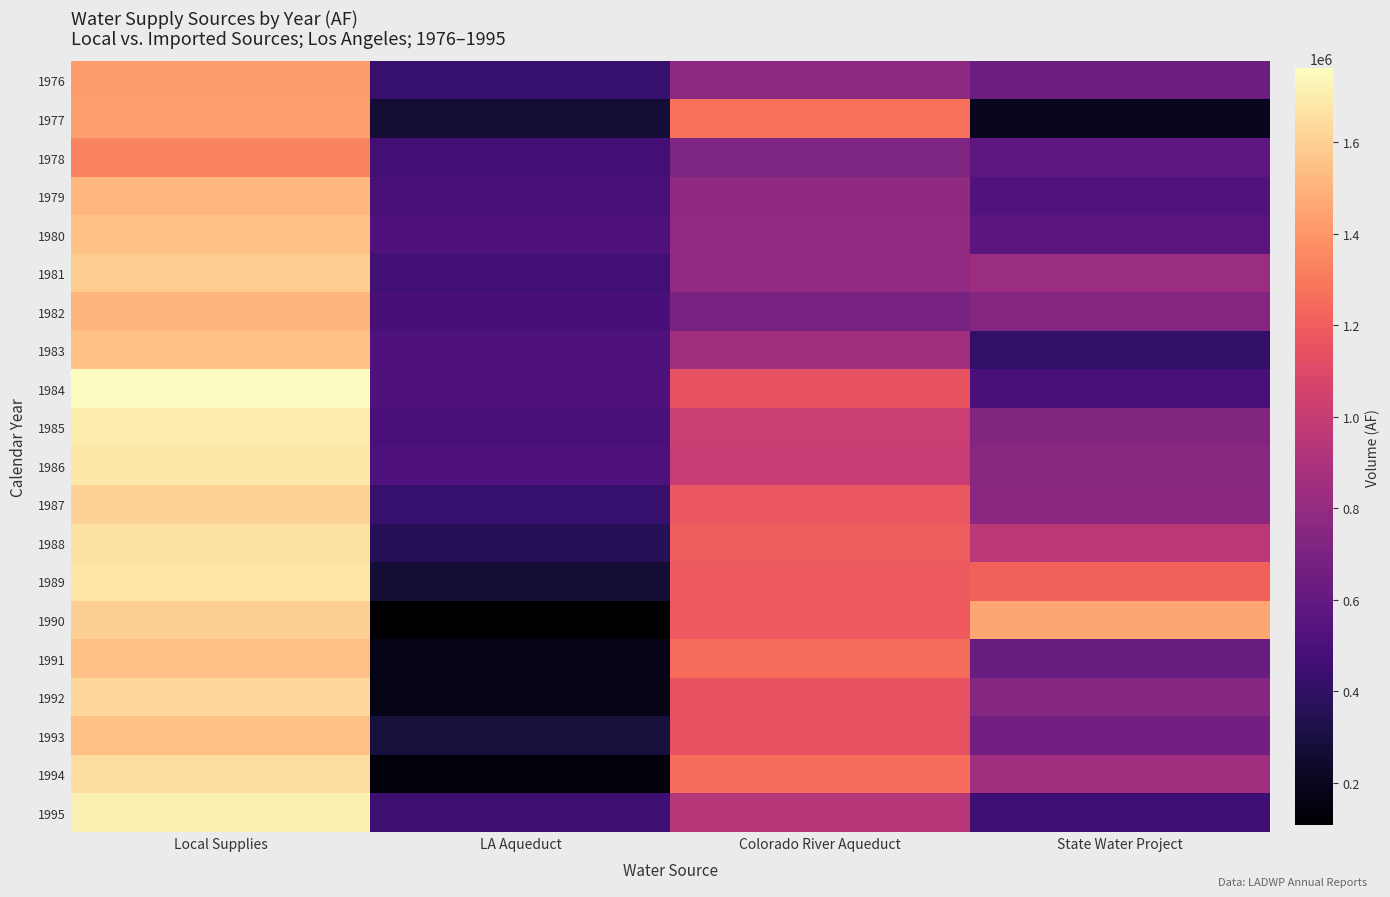

Reading left to right, transcribe all the data shown in this chart.

1976: Local Supplies=1424000	LA Aqueduct=430000	Colorado River Aqueduct=778000	State Water Project=638000
1977: Local Supplies=1432000	LA Aqueduct=275000	Colorado River Aqueduct=1277000	State Water Project=209000
1978: Local Supplies=1339000	LA Aqueduct=472000	Colorado River Aqueduct=710000	State Water Project=576000
1979: Local Supplies=1512000	LA Aqueduct=493000	Colorado River Aqueduct=784000	State Water Project=532000
1980: Local Supplies=1551000	LA Aqueduct=515000	Colorado River Aqueduct=791000	State Water Project=560000
1981: Local Supplies=1593000	LA Aqueduct=465000	Colorado River Aqueduct=791000	State Water Project=827000
1982: Local Supplies=1504000	LA Aqueduct=483000	Colorado River Aqueduct=686000	State Water Project=737000
1983: Local Supplies=1551000	LA Aqueduct=519000	Colorado River Aqueduct=850000	State Water Project=410000
1984: Local Supplies=1762000	LA Aqueduct=516000	Colorado River Aqueduct=1150000	State Water Project=498000
1985: Local Supplies=1698000	LA Aqueduct=496000	Colorado River Aqueduct=1018000	State Water Project=728000
1986: Local Supplies=1679000	LA Aqueduct=515000	Colorado River Aqueduct=1001000	State Water Project=756000
1987: Local Supplies=1608000	LA Aqueduct=428000	Colorado River Aqueduct=1175000	State Water Project=763000
1988: Local Supplies=1659000	LA Aqueduct=360000	Colorado River Aqueduct=1199000	State Water Project=957000
1989: Local Supplies=1676000	LA Aqueduct=274000	Colorado River Aqueduct=1189000	State Water Project=1215000
1990: Local Supplies=1595000	LA Aqueduct=107000	Colorado River Aqueduct=1183000	State Water Project=1458000
1991: Local Supplies=1547000	LA Aqueduct=181000	Colorado River Aqueduct=1252000	State Water Project=625000
1992: Local Supplies=1631000	LA Aqueduct=177000	Colorado River Aqueduct=1153000	State Water Project=744000
1993: Local Supplies=1546000	LA Aqueduct=289000	Colorado River Aqueduct=1144000	State Water Project=663000
1994: Local Supplies=1649000	LA Aqueduct=133000	Colorado River Aqueduct=1263000	State Water Project=845000
1995: Local Supplies=1719000	LA Aqueduct=444000	Colorado River Aqueduct=933000	State Water Project=451000